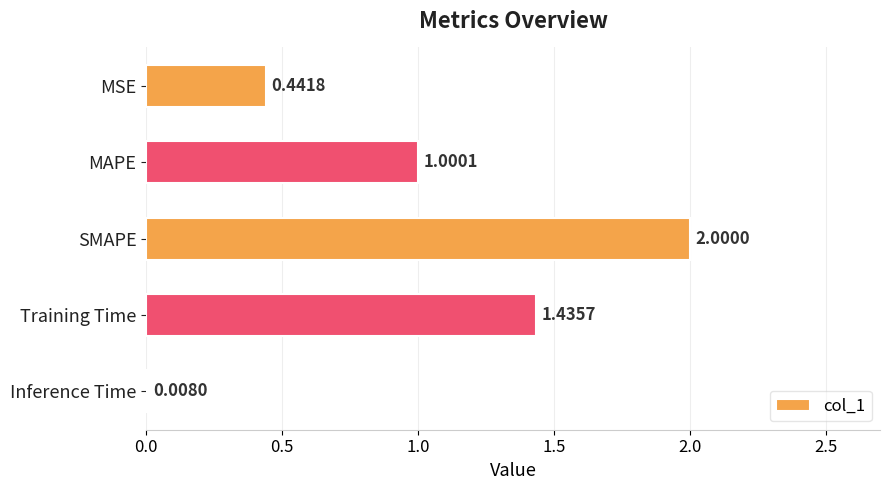

How many values exceed 1?

3